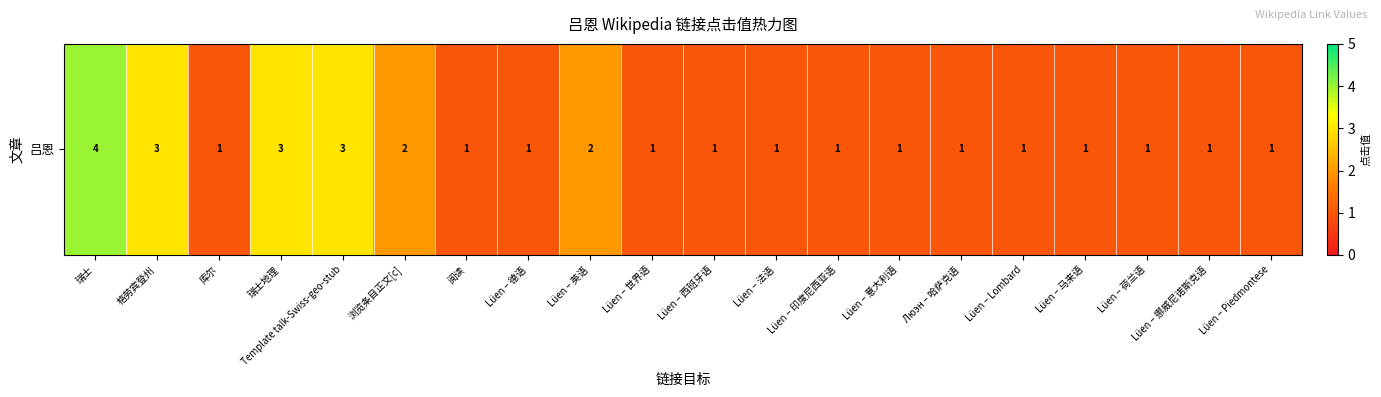

Reading left to right, extract all data points from this chart.

4	3	1	3	3	2	1	1	2	1	1	1	1	1	1	1	1	1	1	1